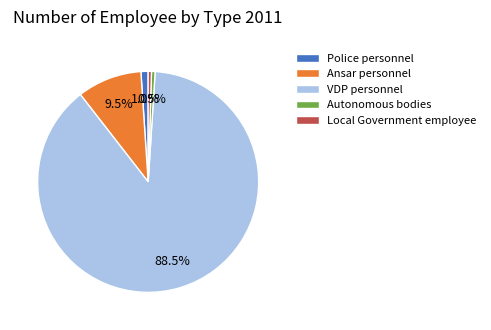

Does any single category account for the majority?

Yes